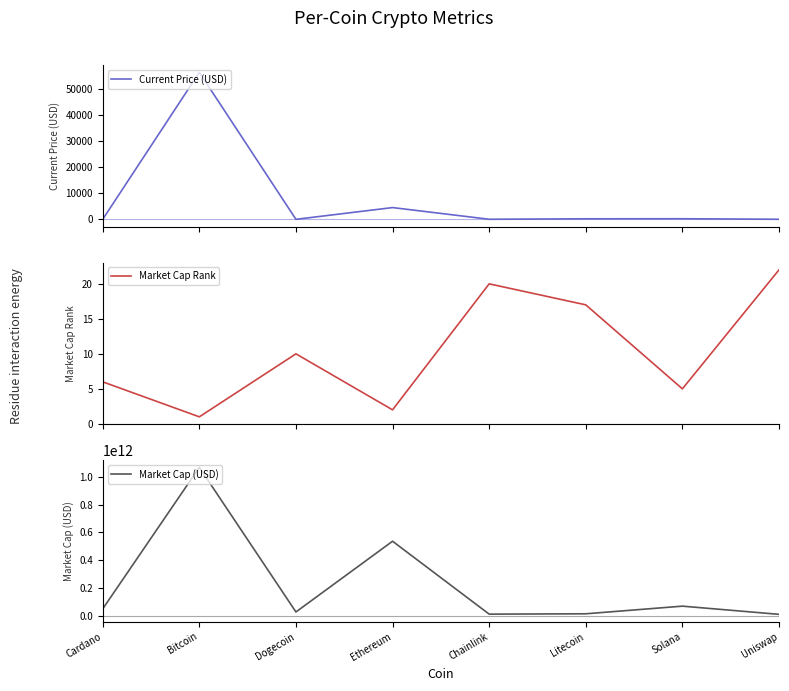

Which series has the largest range (max minus min)?

Market Cap (USD)